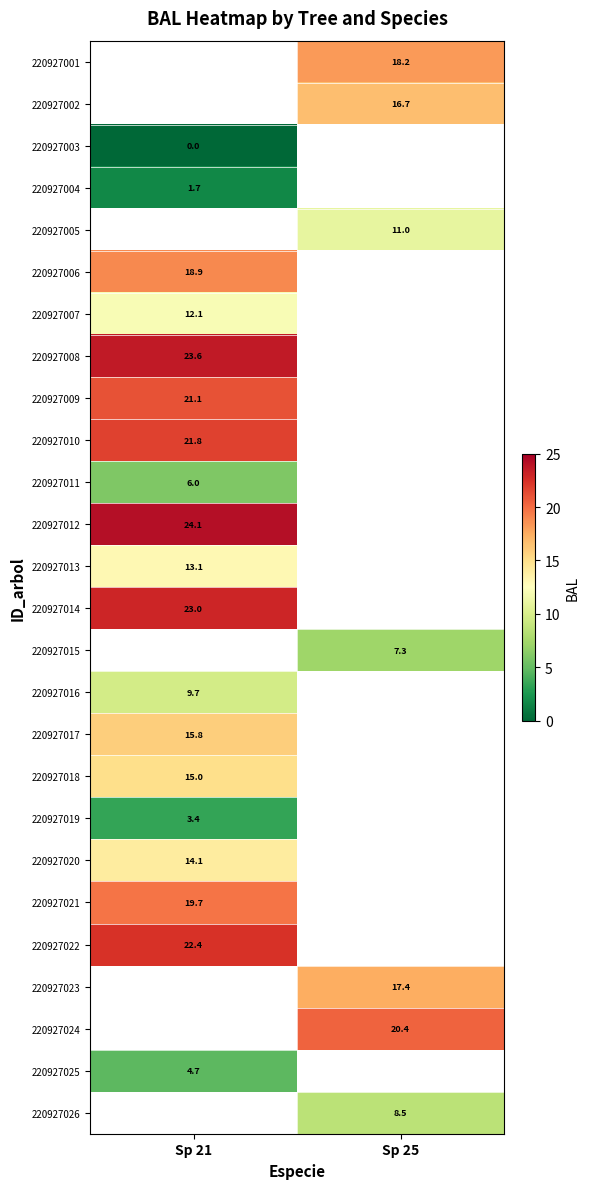

At which category does the chart reach its peak across all series?

Sp 21